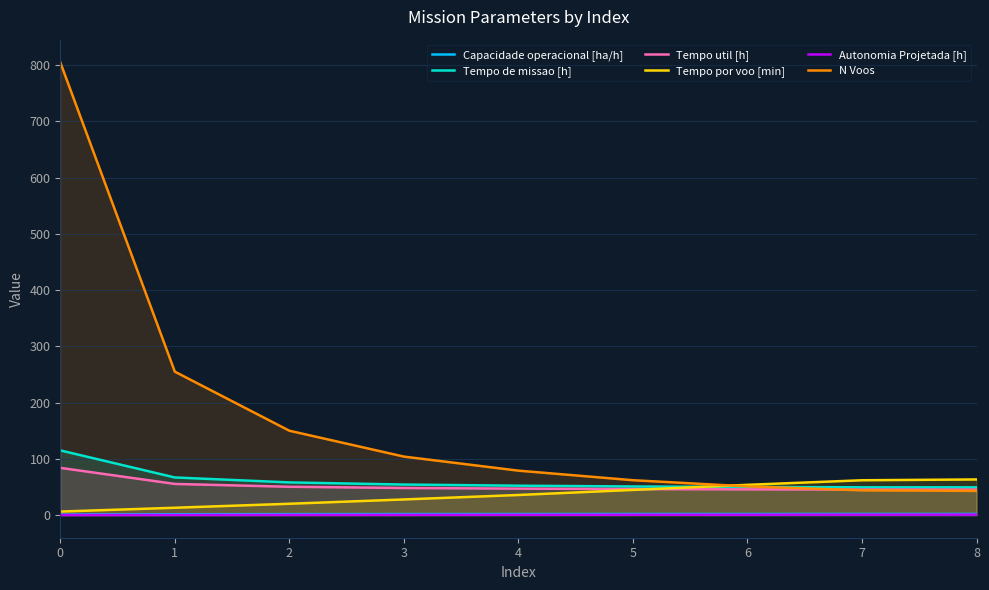

Which has a higher value, 7 or 3?

7